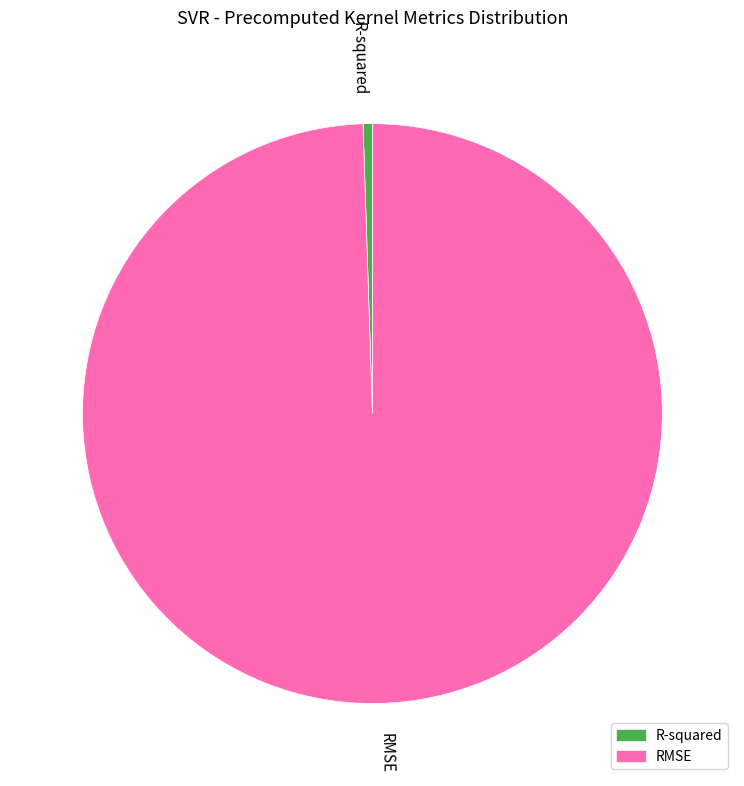

Combined, do RMSE and R-squared account for over 50%?

Yes